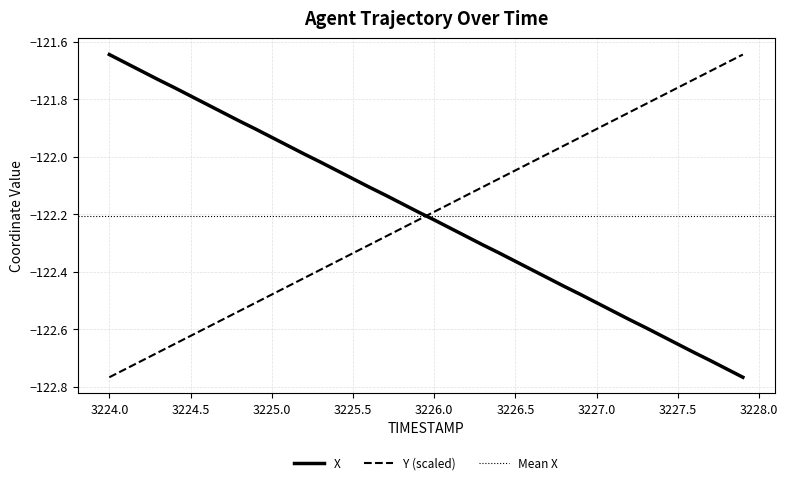

Which series has the largest total across all categories?

Y